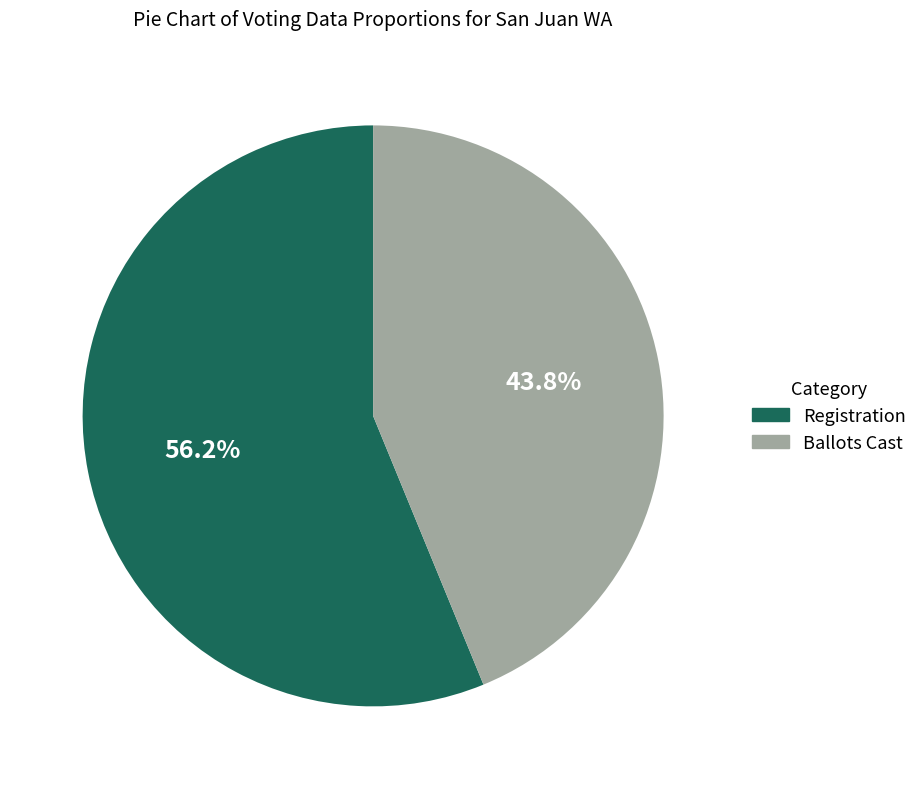

What is the majority slice?

Registration